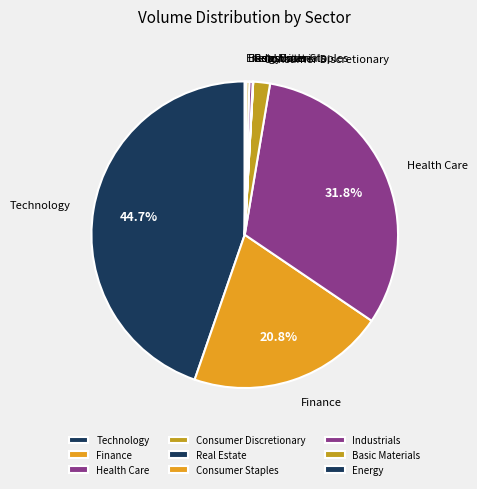

What is the largest slice in the pie chart?

Technology